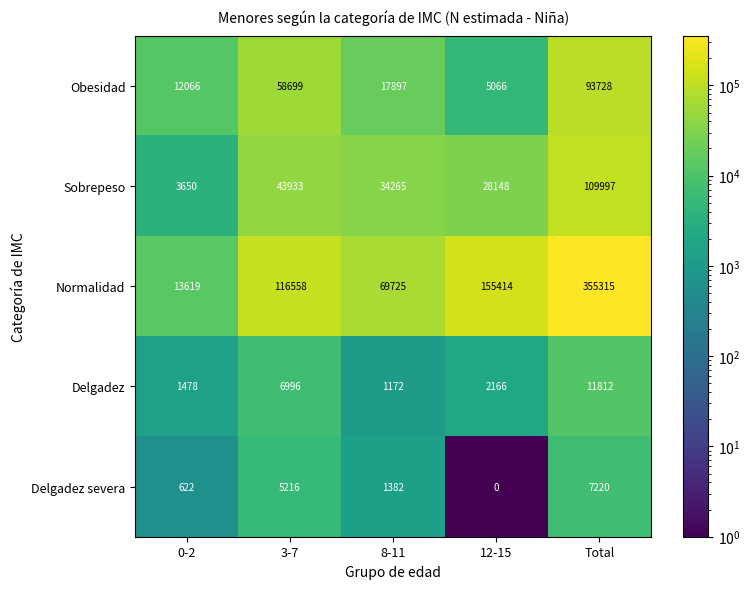

Count the number of data series in this chart.

5